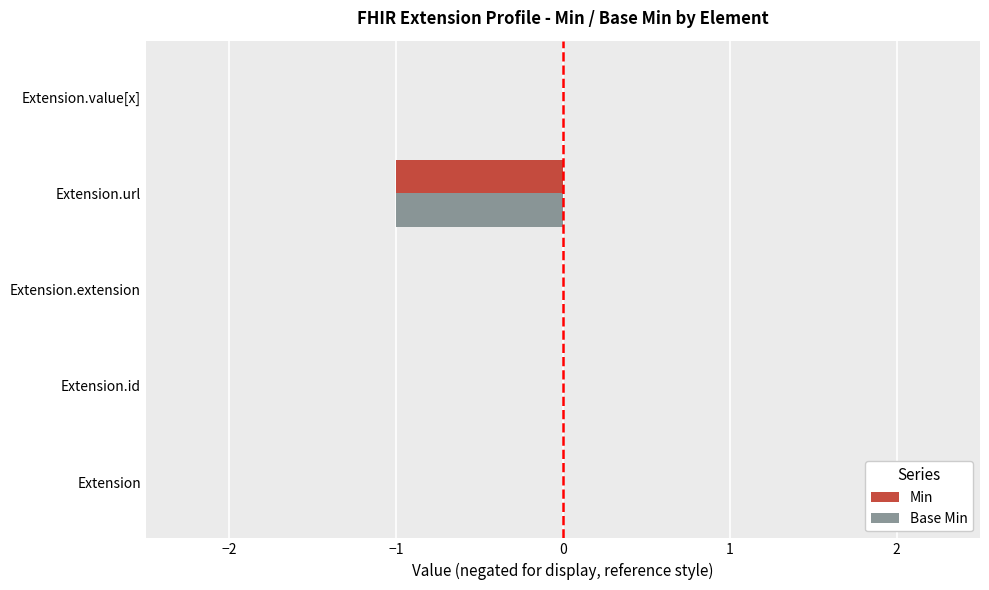

Is it true that Min equals 0 at Extension.id?

True